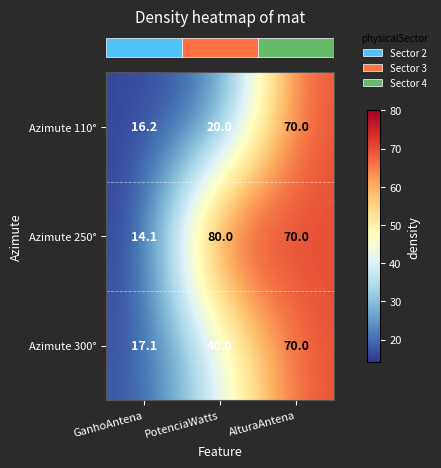

Rank the series by their average value, from lowest to highest.

Azimute 110°, Azimute 300°, Azimute 250°